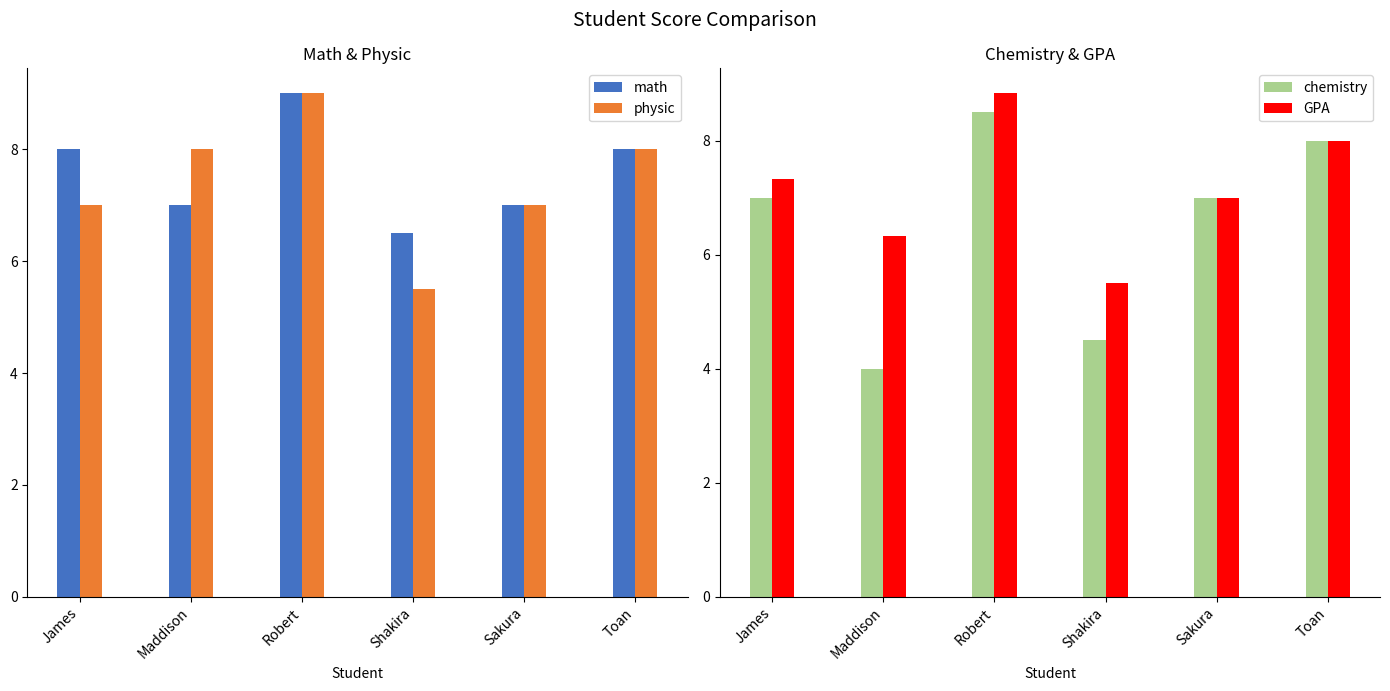

How many data points in chemistry are above 7?

2